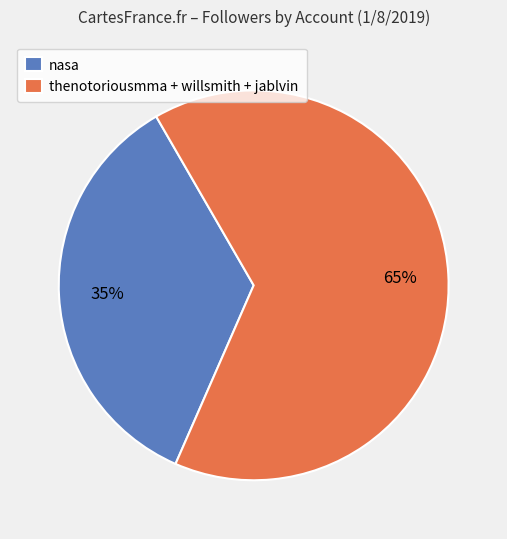

Which category has the biggest portion of the pie?

thenotoriousmma + willsmith + jablvin